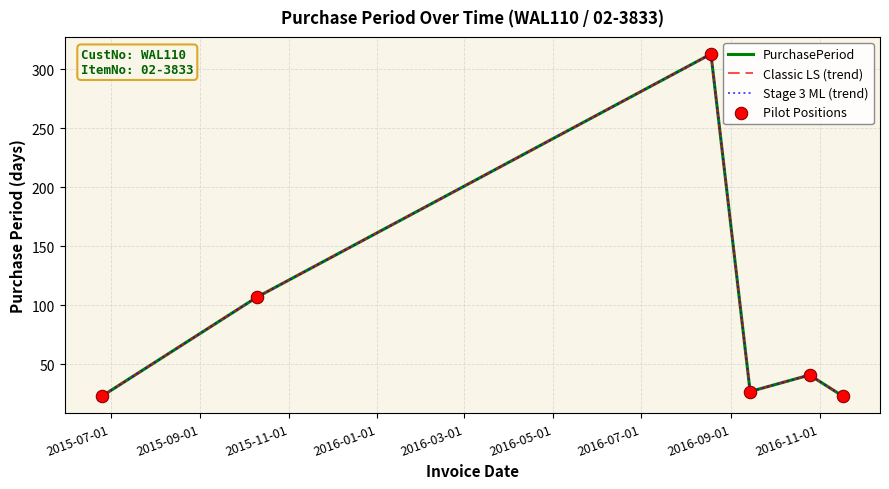

Is this an area chart (filled region under the line)?

No